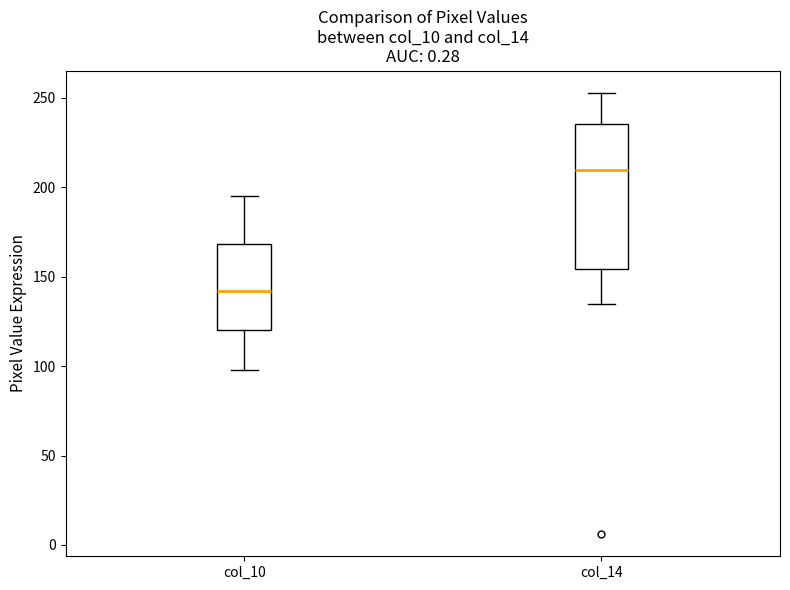

Reading left to right, transcribe this box plot: for each box, give where its median line is, the range the box spans, and where its two whiskers end, as read against the y-axis. The values are not printed on the chart, so give them approximately, as read against the axis.

col_10: median 140, box 120 to 170, whiskers 100 to 195
col_14: median 210, box 155 to 235, whiskers 135 to 255